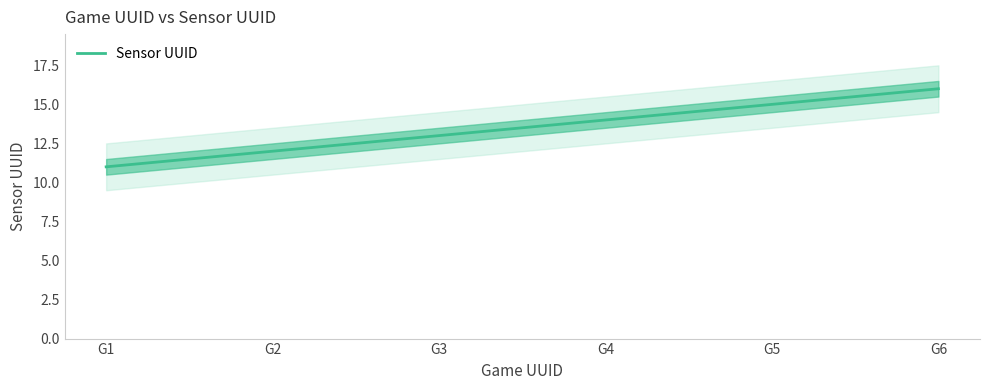

What is the value of the 5th point from the left?

15